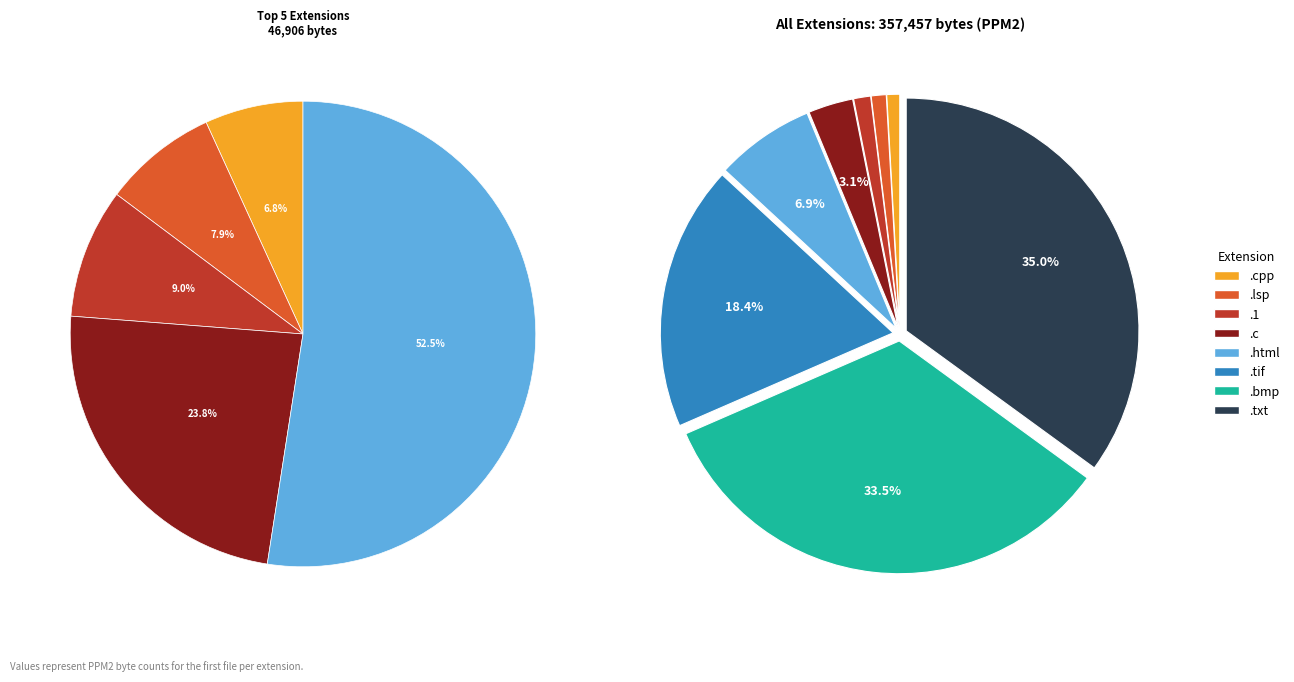

Is .c the majority of the pie?

No